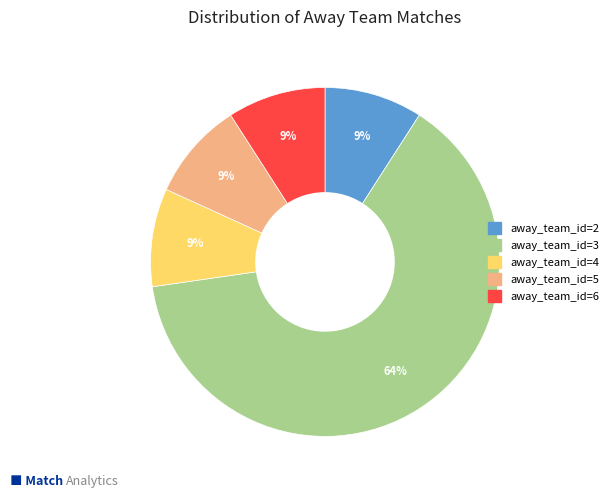

Between away_team_id=6 and away_team_id=3, which is larger?

away_team_id=3